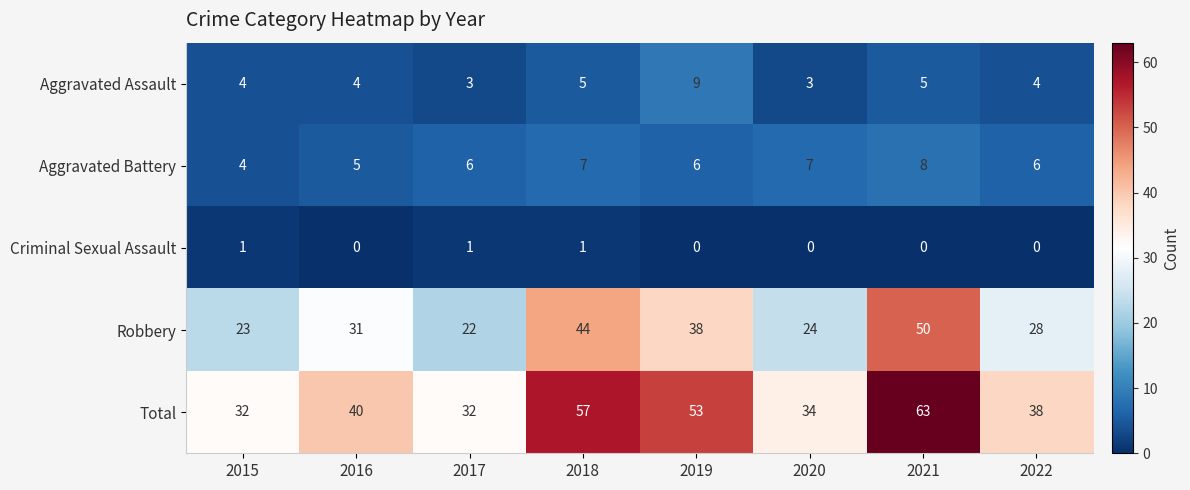

The value of Aggravated Battery at 2017 is 6. True or false?

True